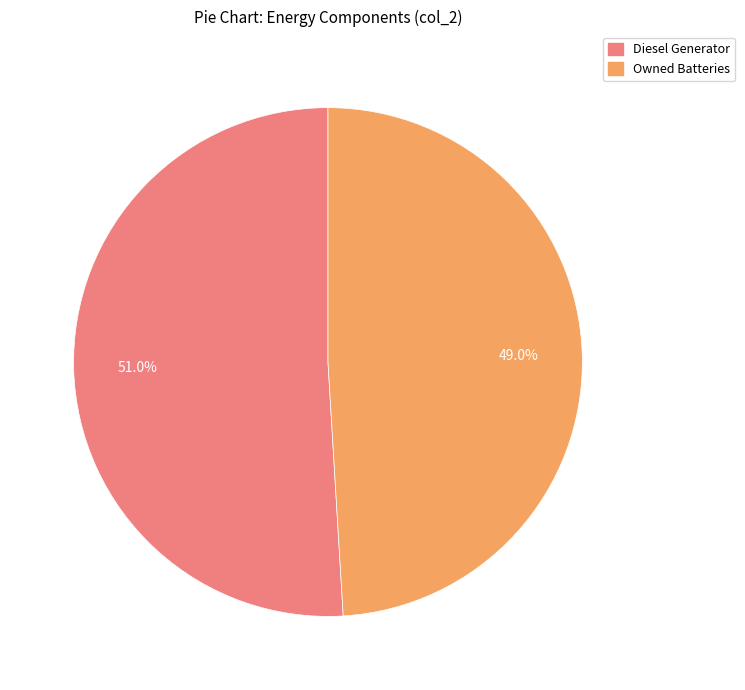

How many segments does this pie chart have?

2